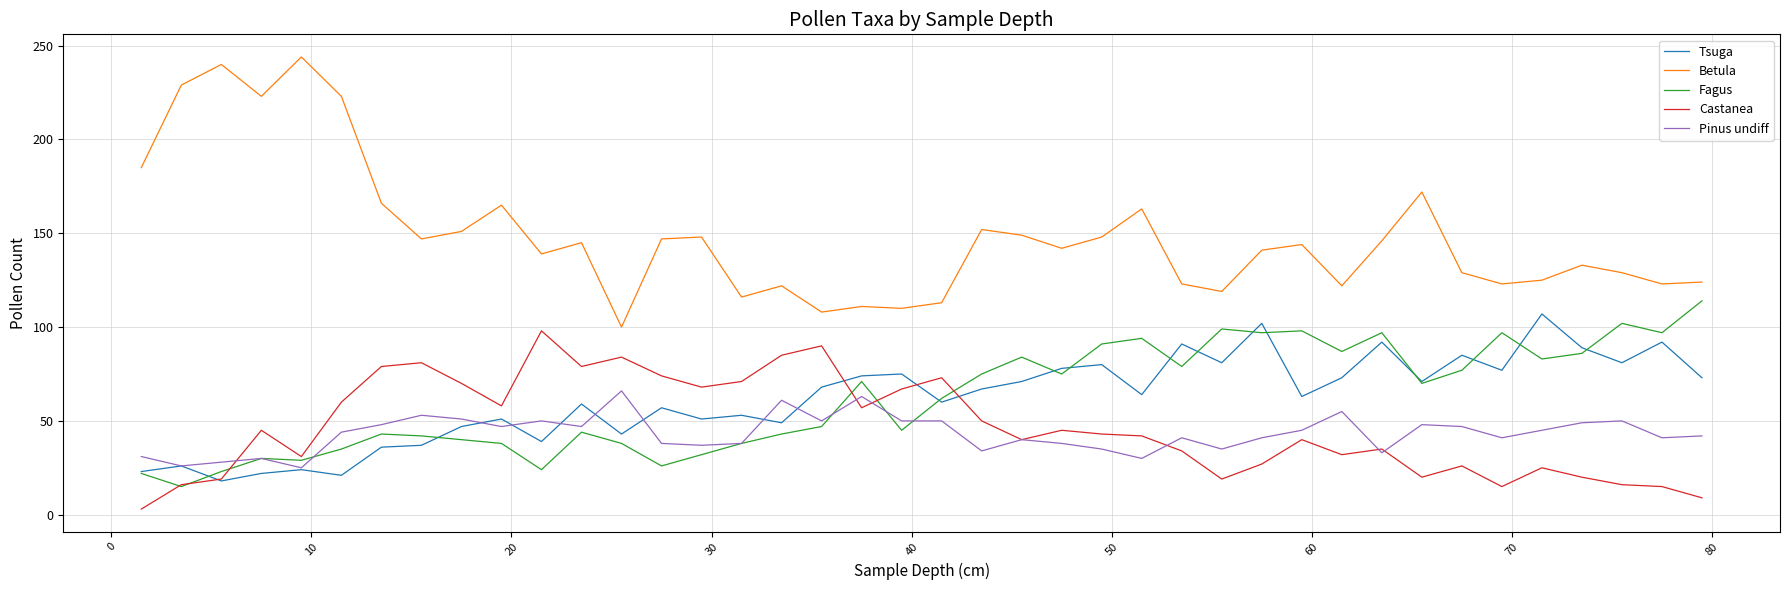

True or false: Betula and Castanea cross at least once.

False